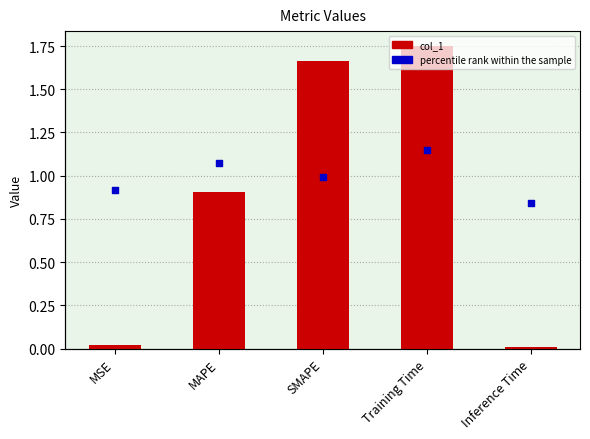

At how many categories does at least one series exceed 0?

5